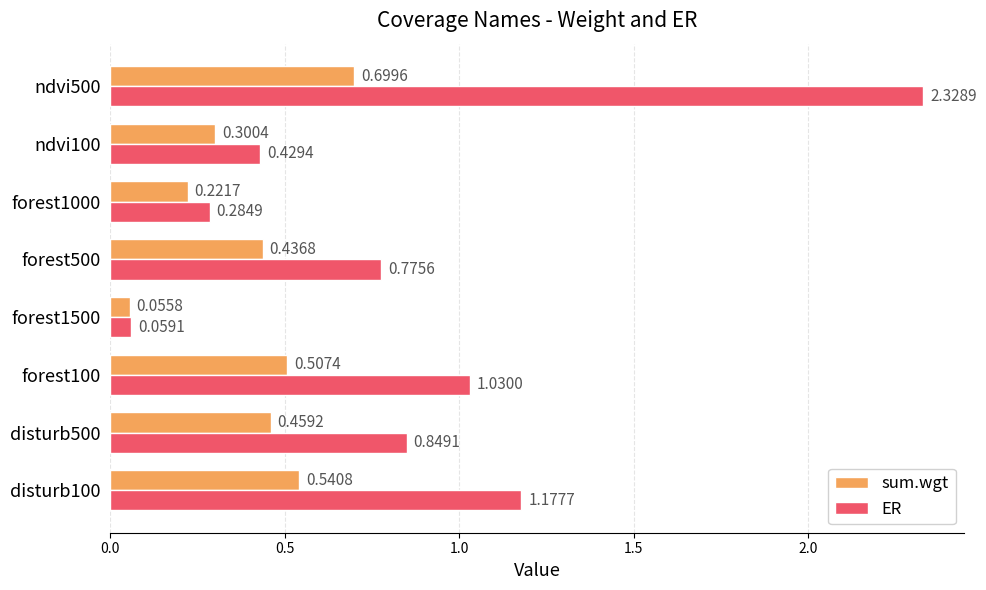

List the series in order of their overall mean, highest first.

ER, sum.wgt